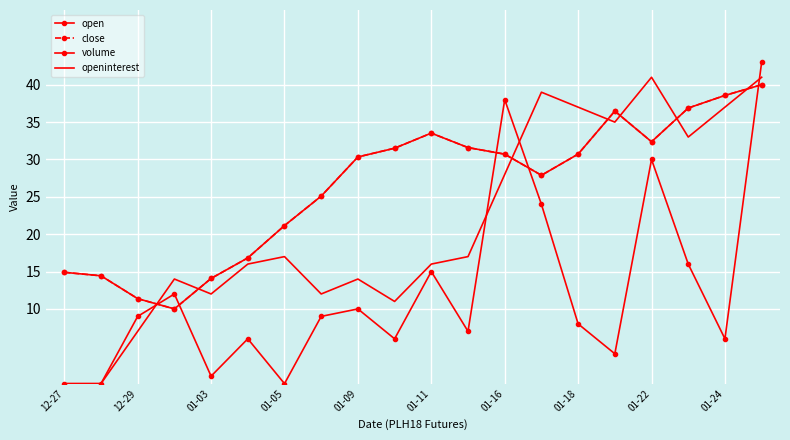

How many values in the volume series are below 9?

10